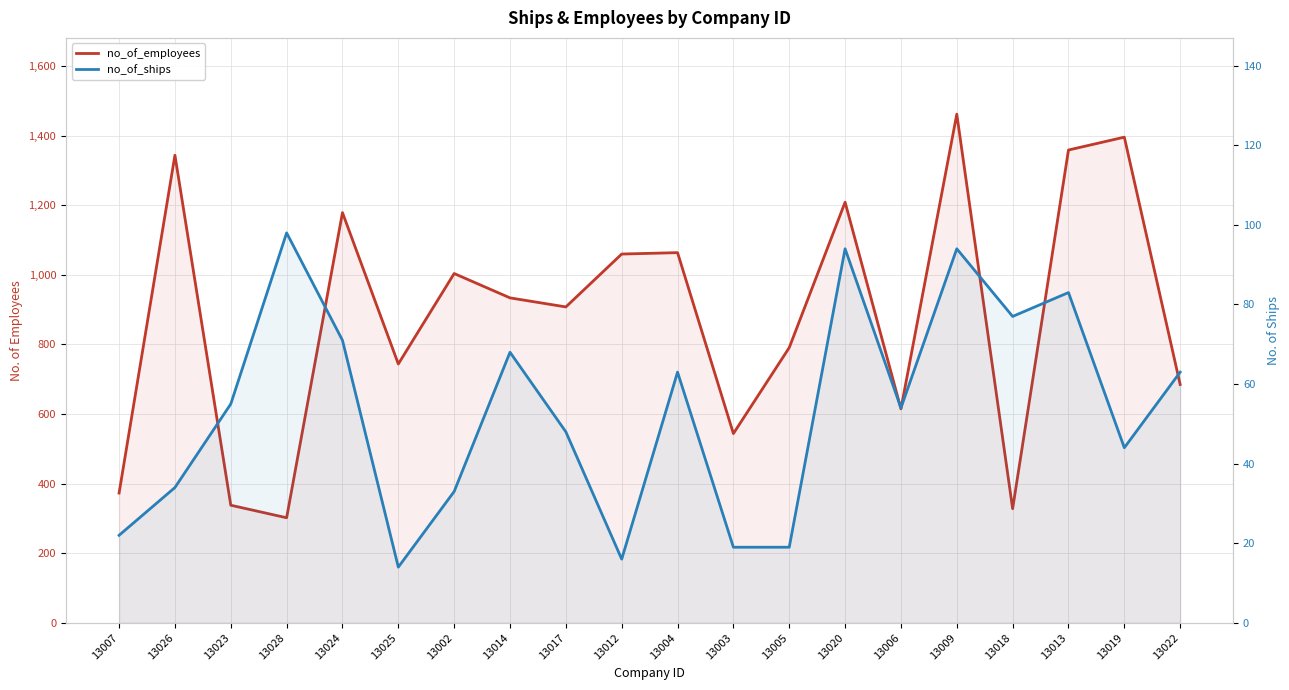

Rank the categories by no_of_employees value from lowest to highest.

13028, 13018, 13023, 13007, 13003, 13006, 13022, 13025, 13005, 13017, 13014, 13002, 13012, 13004, 13024, 13020, 13026, 13013, 13019, 13009